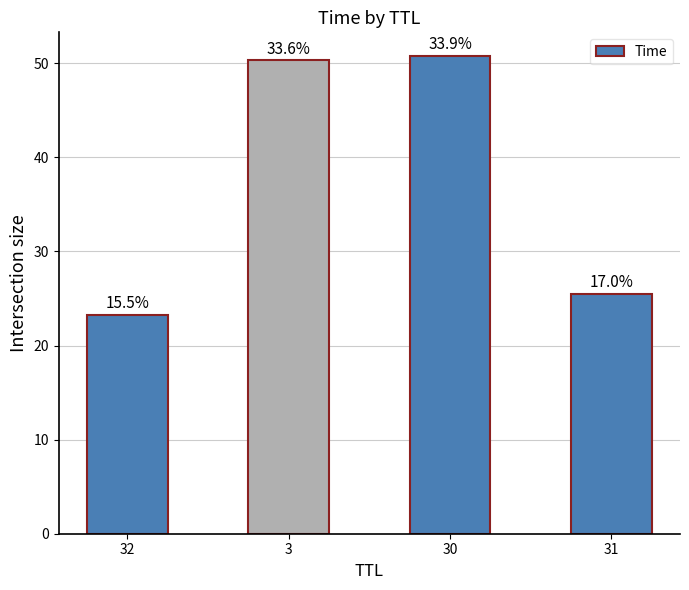

How many bars are there in total?

4